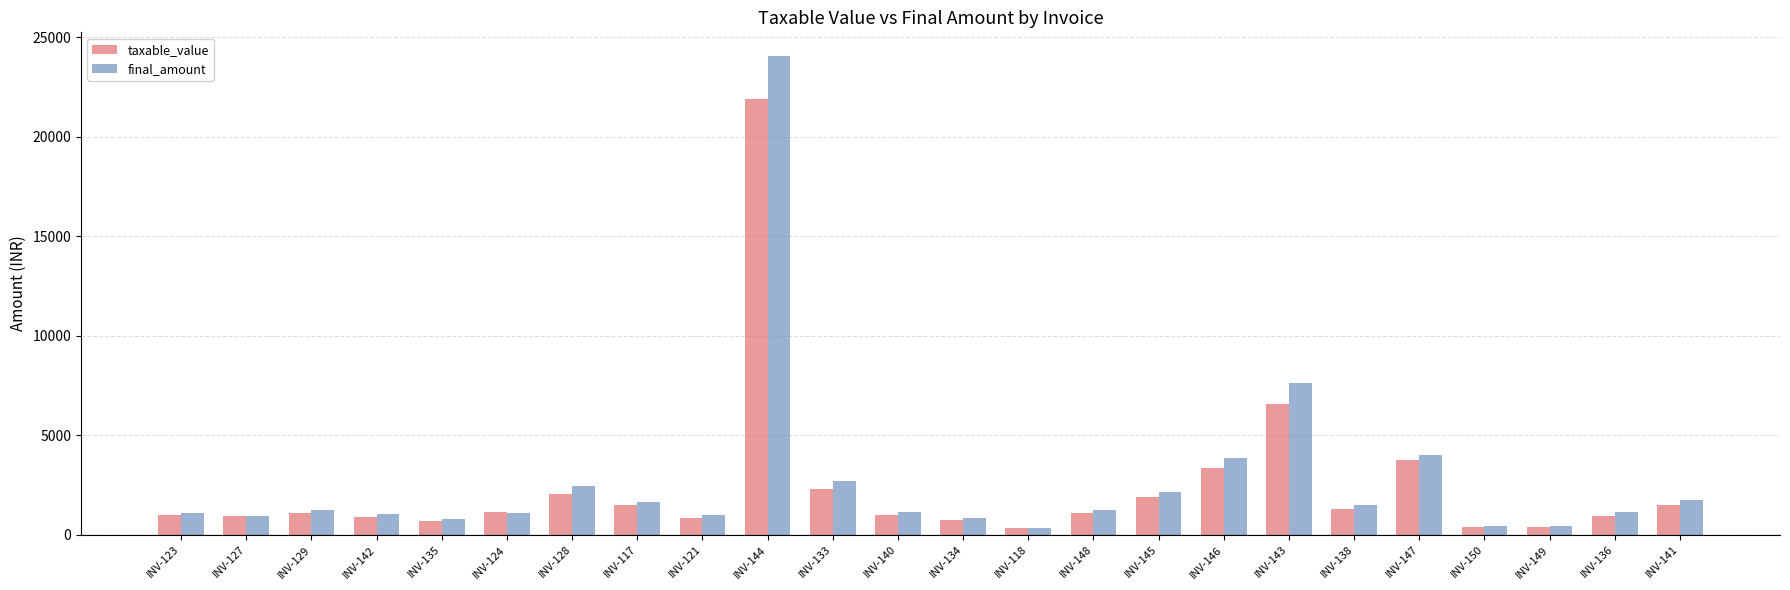

Is it true that final_amount equals 14350.8 at INV-144?

False